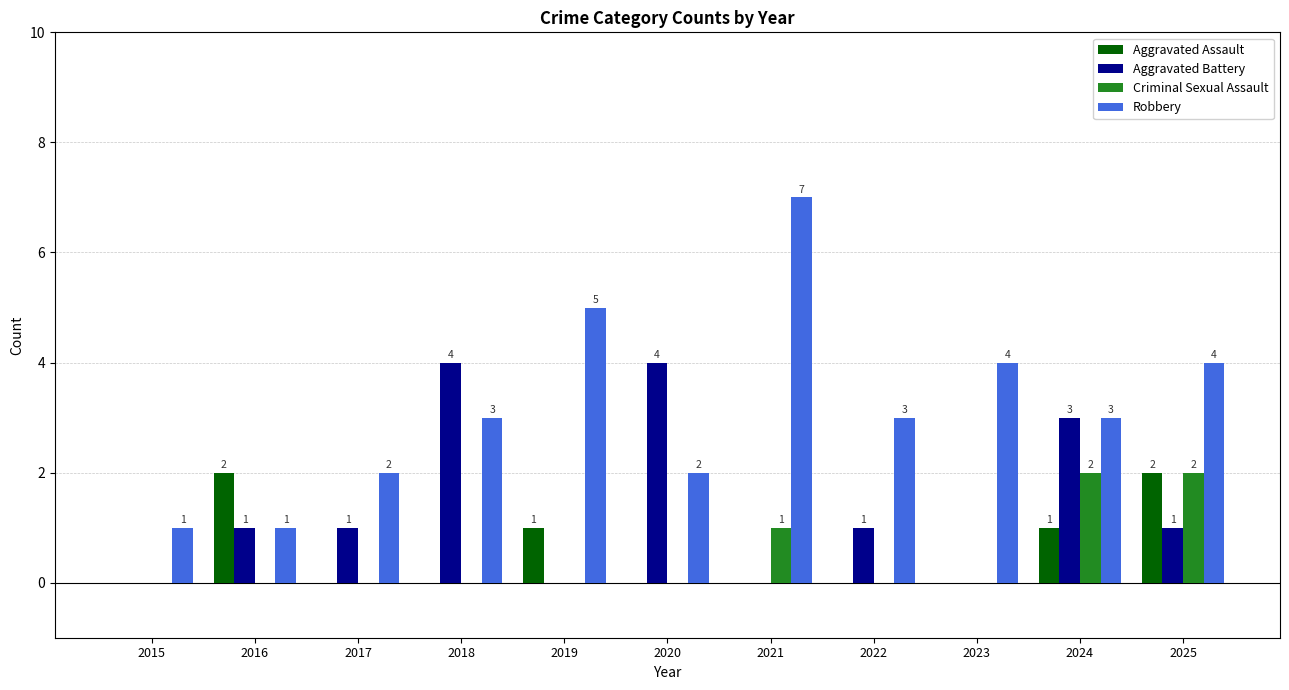

Which series changed the most between 2020 and 2024?

Criminal Sexual Assault